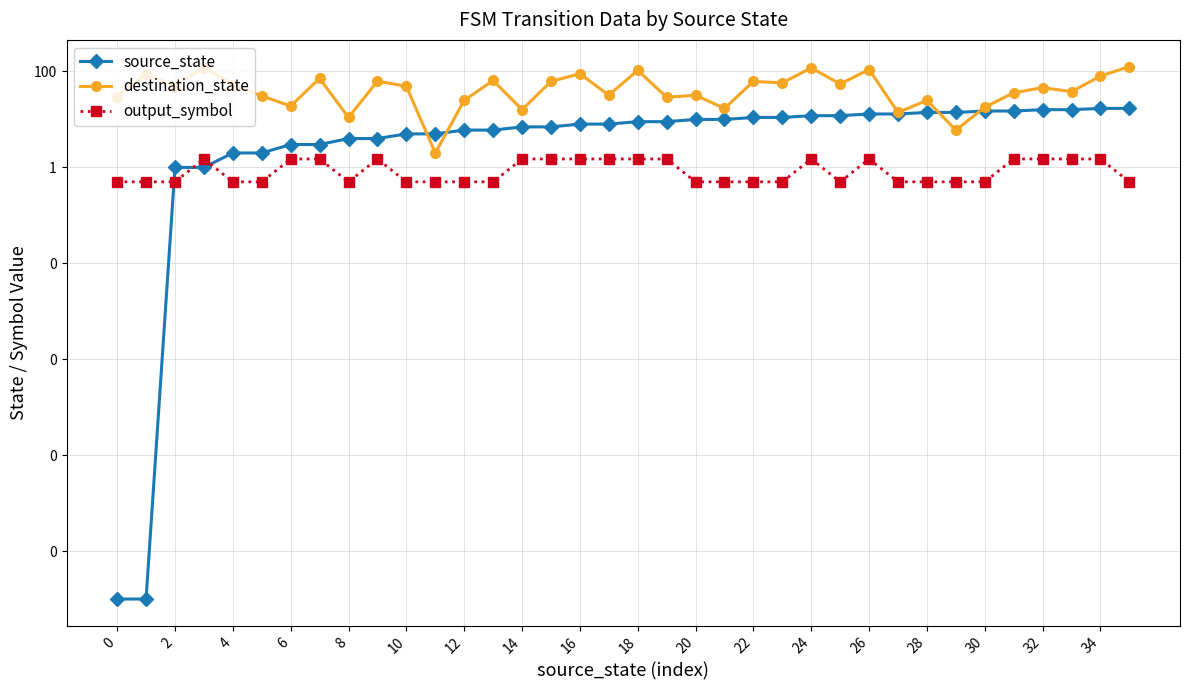

The destination_state series shows 86.7 at 26. True or false?

False